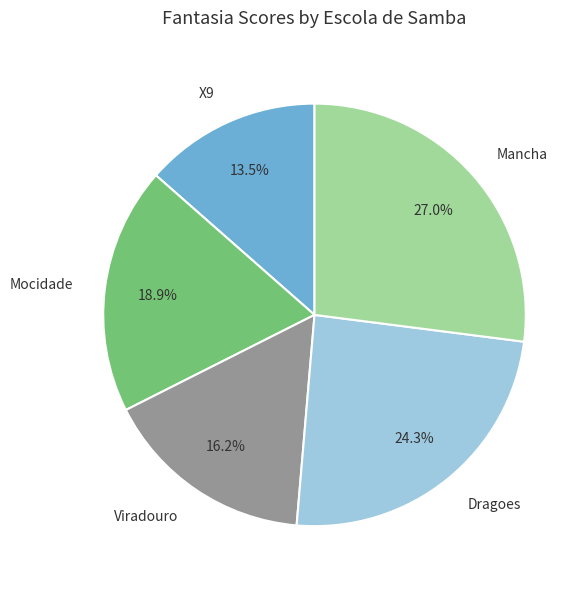

Rank the categories by value from lowest to highest.

X9, Viradouro, Mocidade, Dragoes, Mancha